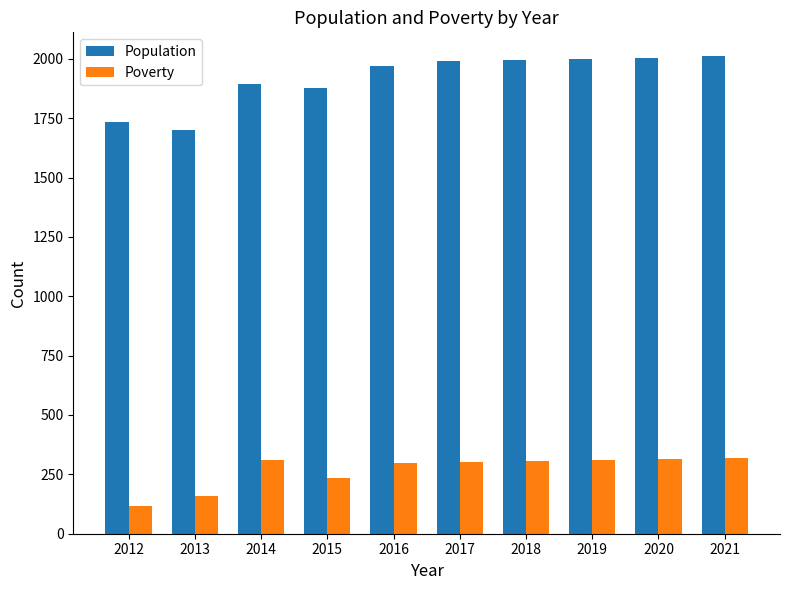

Which series has the widest spread of values?

Population